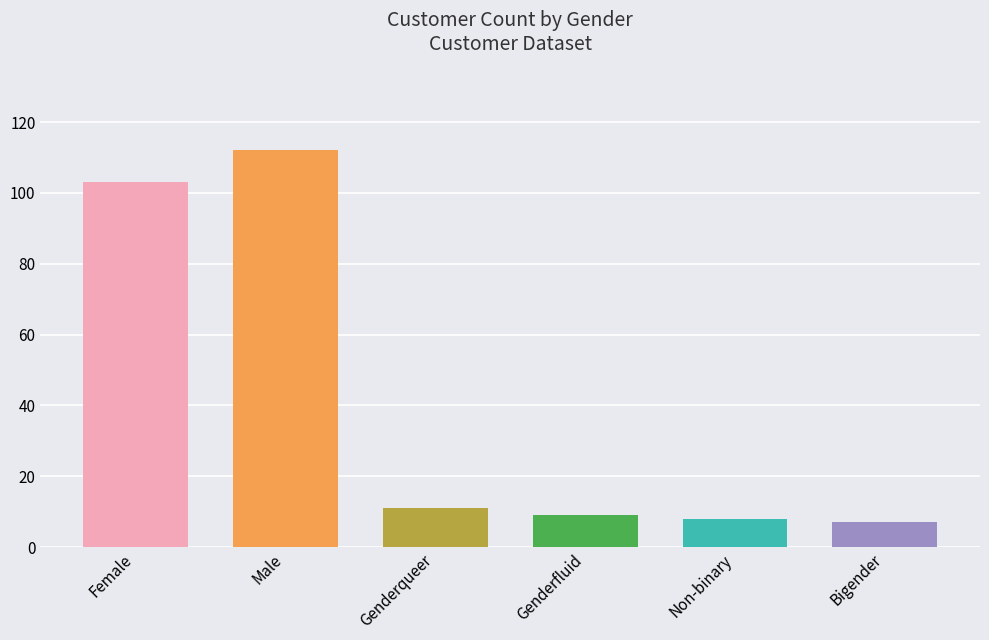

What is the label of the 2nd bar from the right?

Non-binary